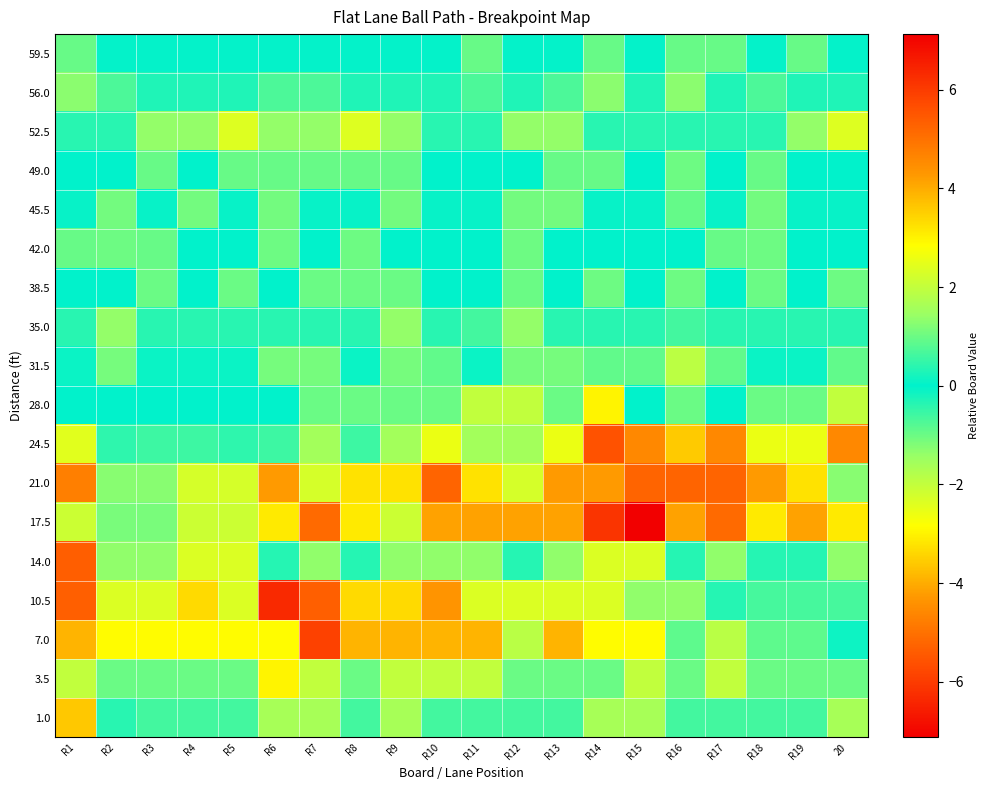

Which category has the lowest value across all series?

R15